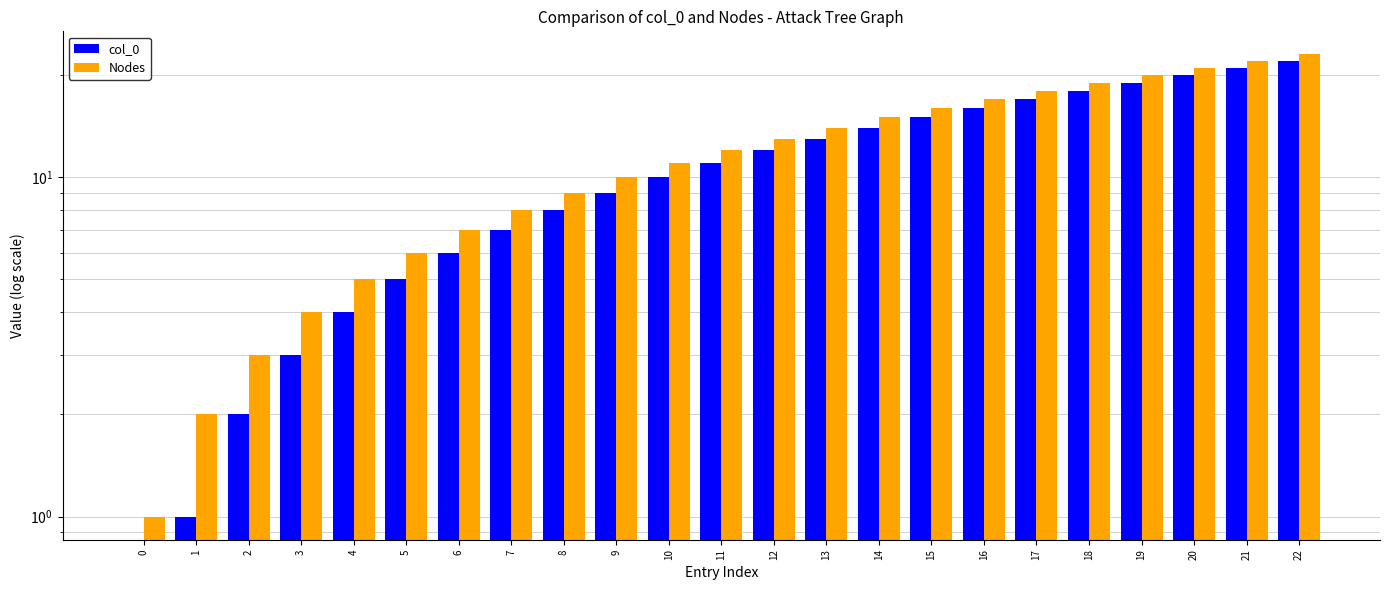

The col_0 series shows 20 at 20. True or false?

True